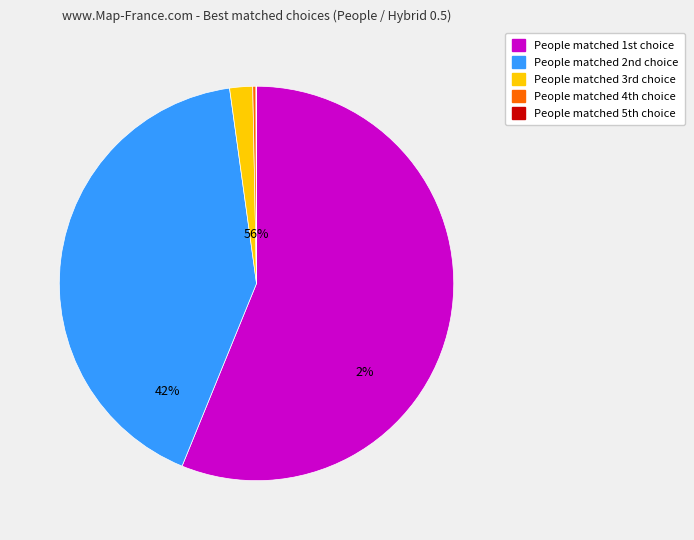

What is the ratio of the value at 4 choice to the value at 3 choice?

0.1